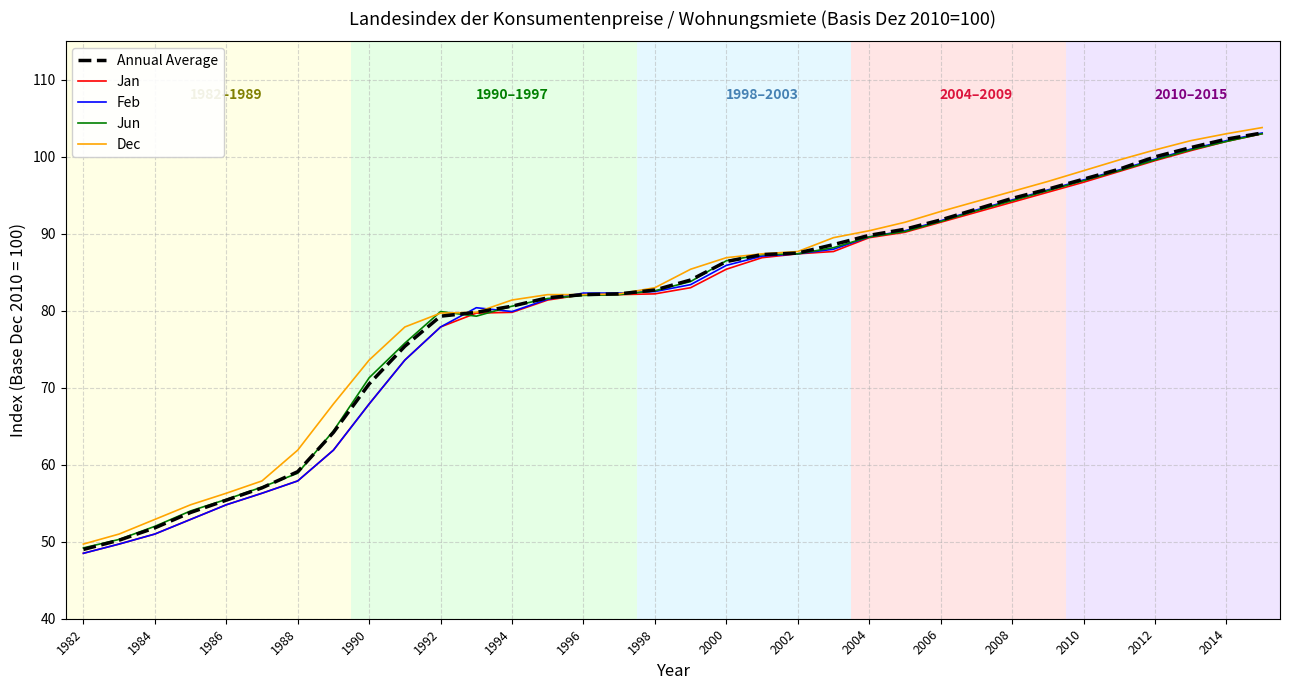

What is the maximum value for Dec?

103.8